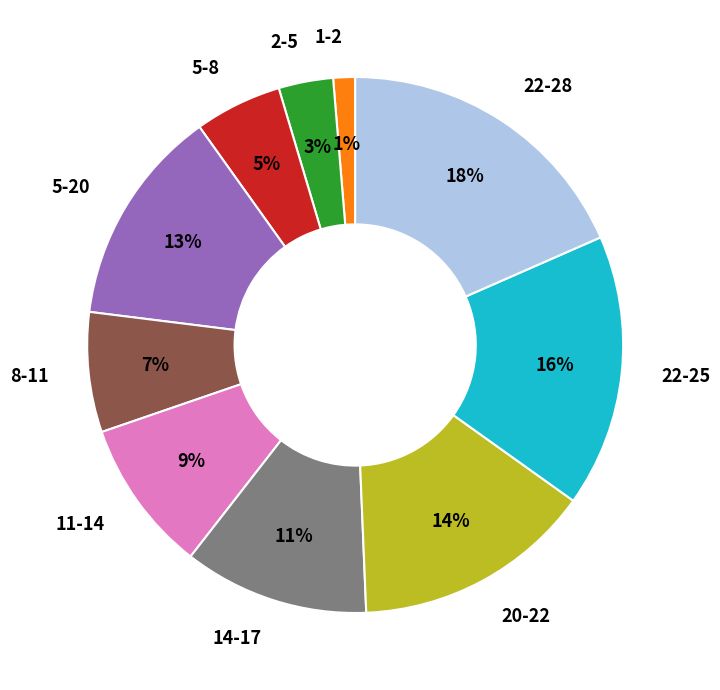

To the nearest percent, what is the difference between the 22-25 and 11-14 slice percentages?

7%